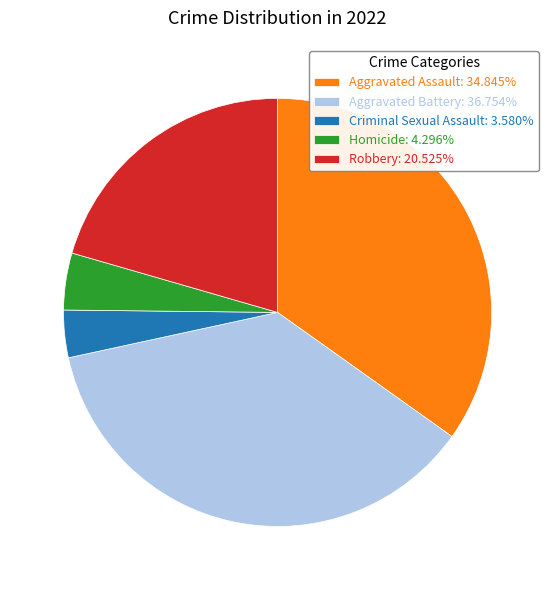

Is the sum of Aggravated Battery: 36.754% and Homicide: 4.296% greater than half?

No